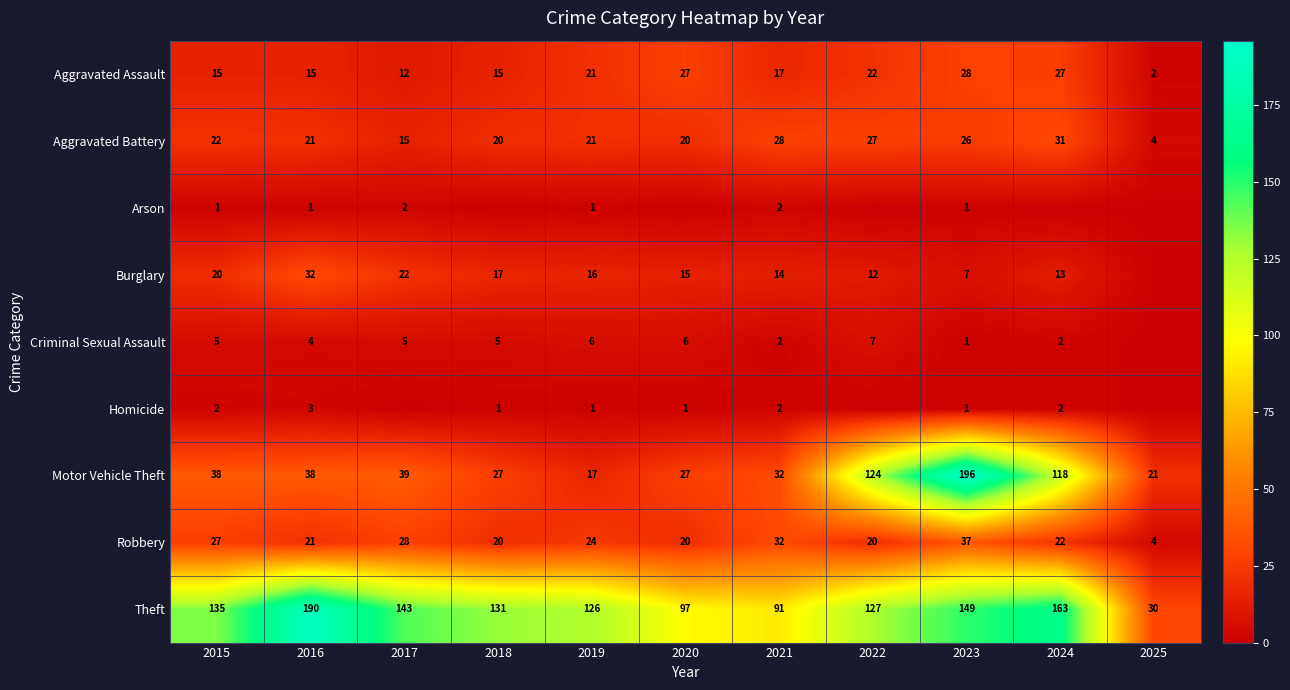

What is the difference between the Burglary values at 2022 and 2020?

3